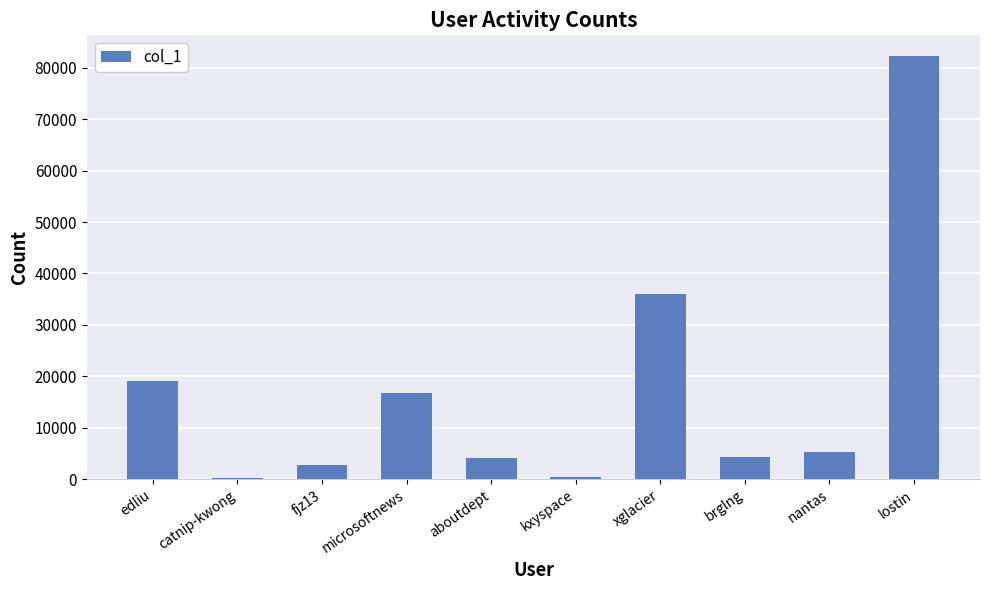

What is the change in value from aboutdept to xglacier?

+31775